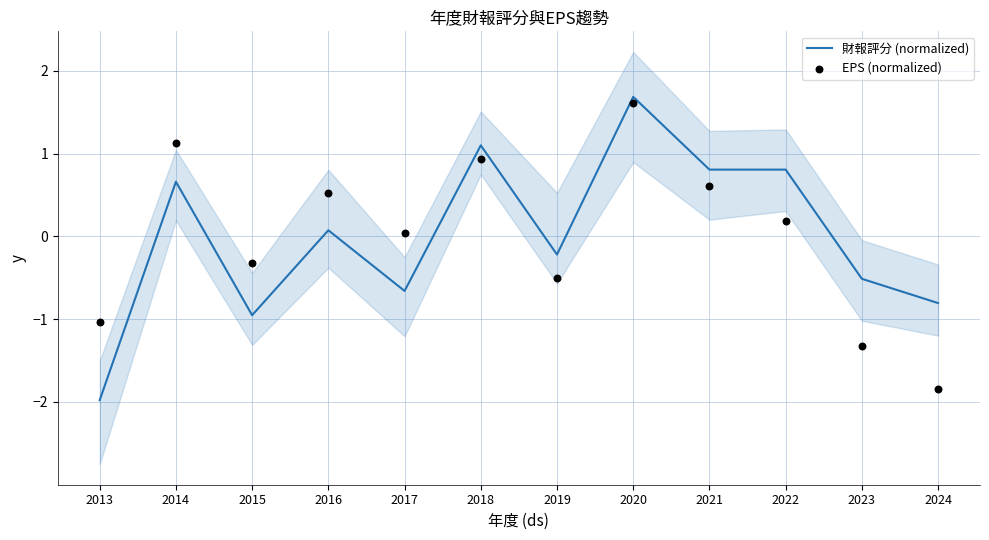

Is the value of EPS (normalized) at 2018 greater than the value of 財報評分 (normalized) at 2014?

Yes